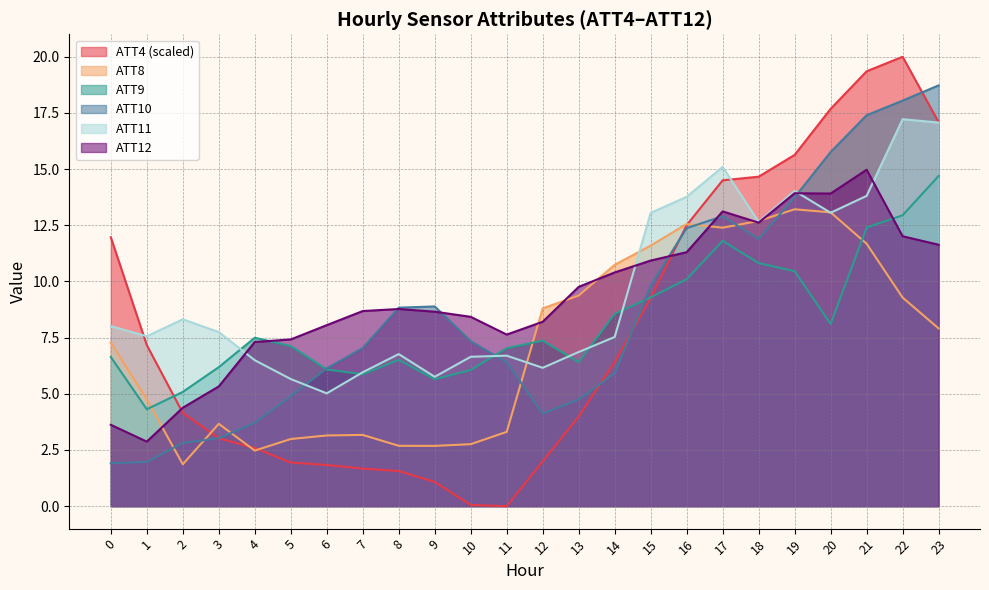

What is the approximate value of ATT8 at 19?

13.2